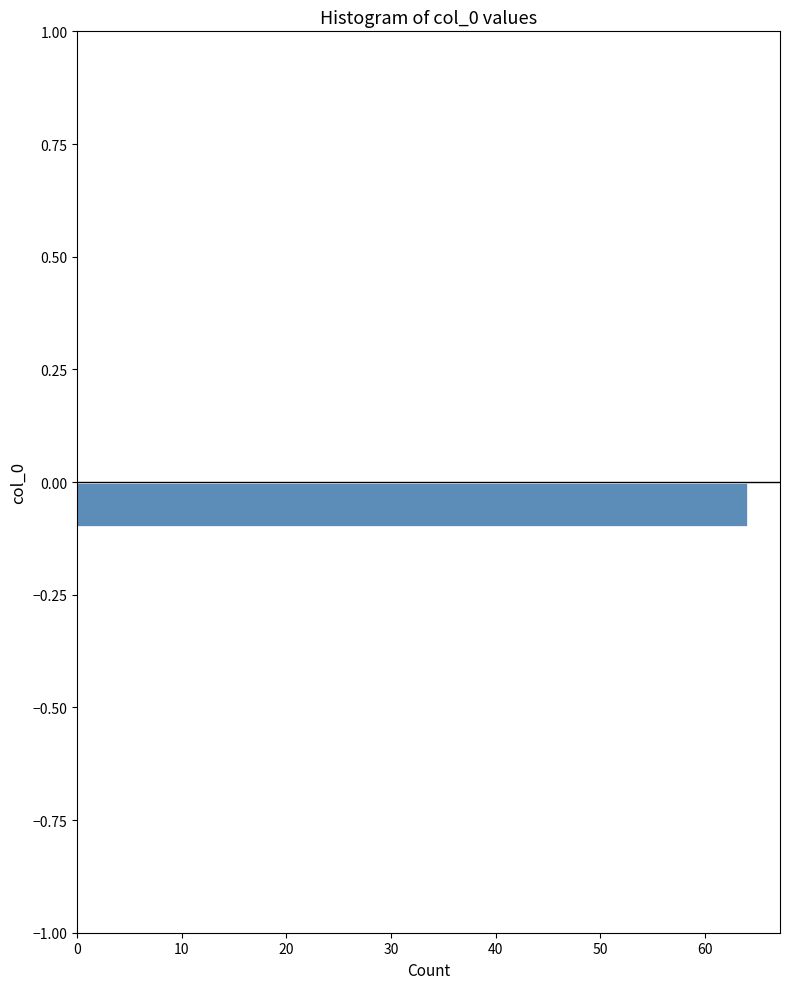

Around what value on the y-axis is the longest bar? Give the approximate position of its centre, as read against the axis.

-0.05